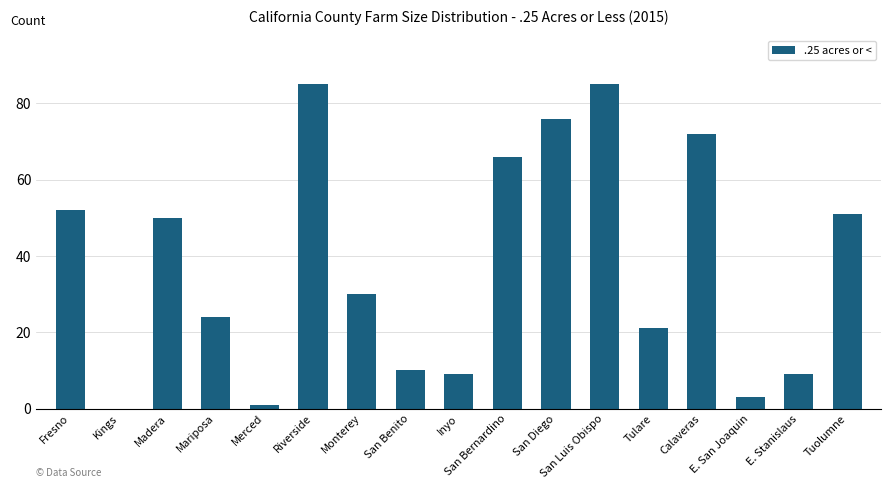

Where is the data nearest to the value 42?

Madera